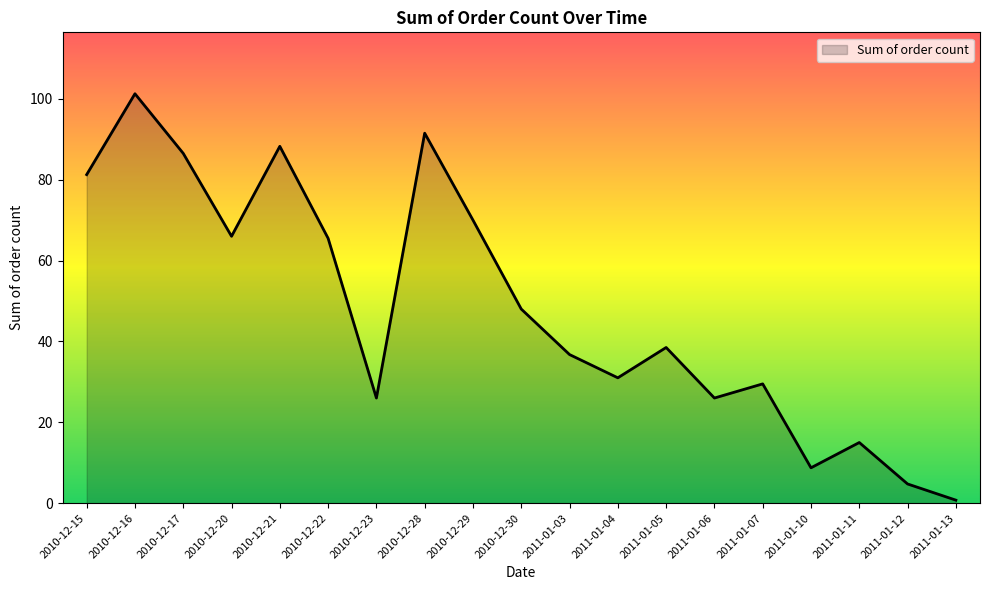

What is the minimum value shown in the chart?

0.8